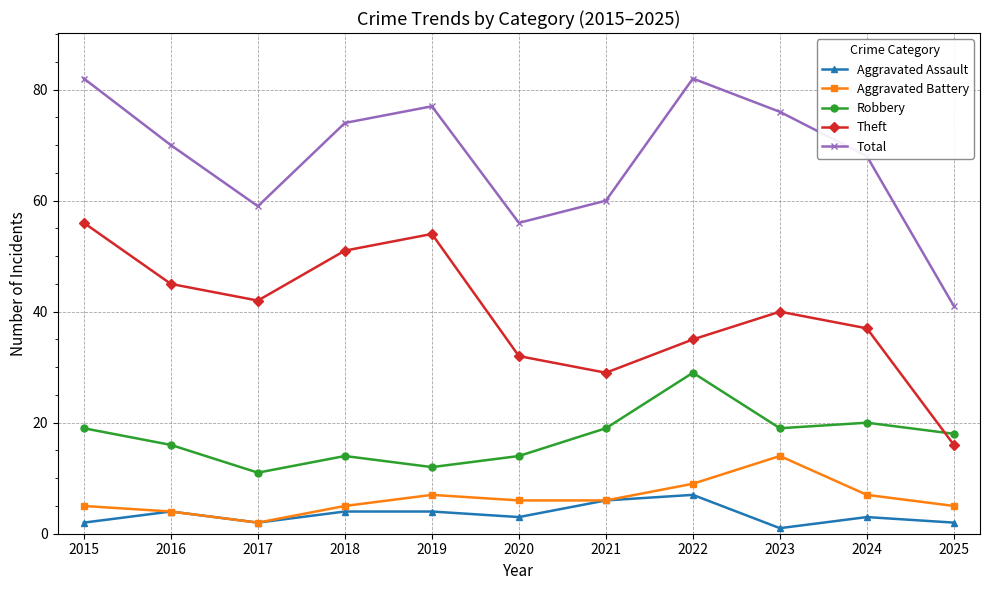

How many values in the Total series are below 70?

5